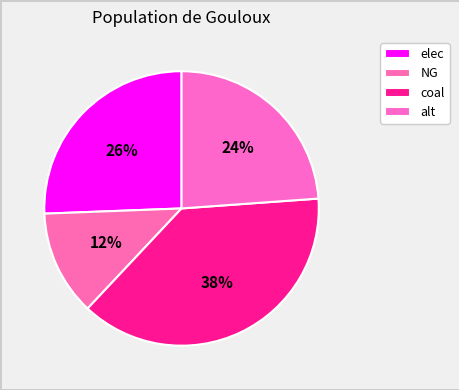

How many segments does this pie chart have?

4